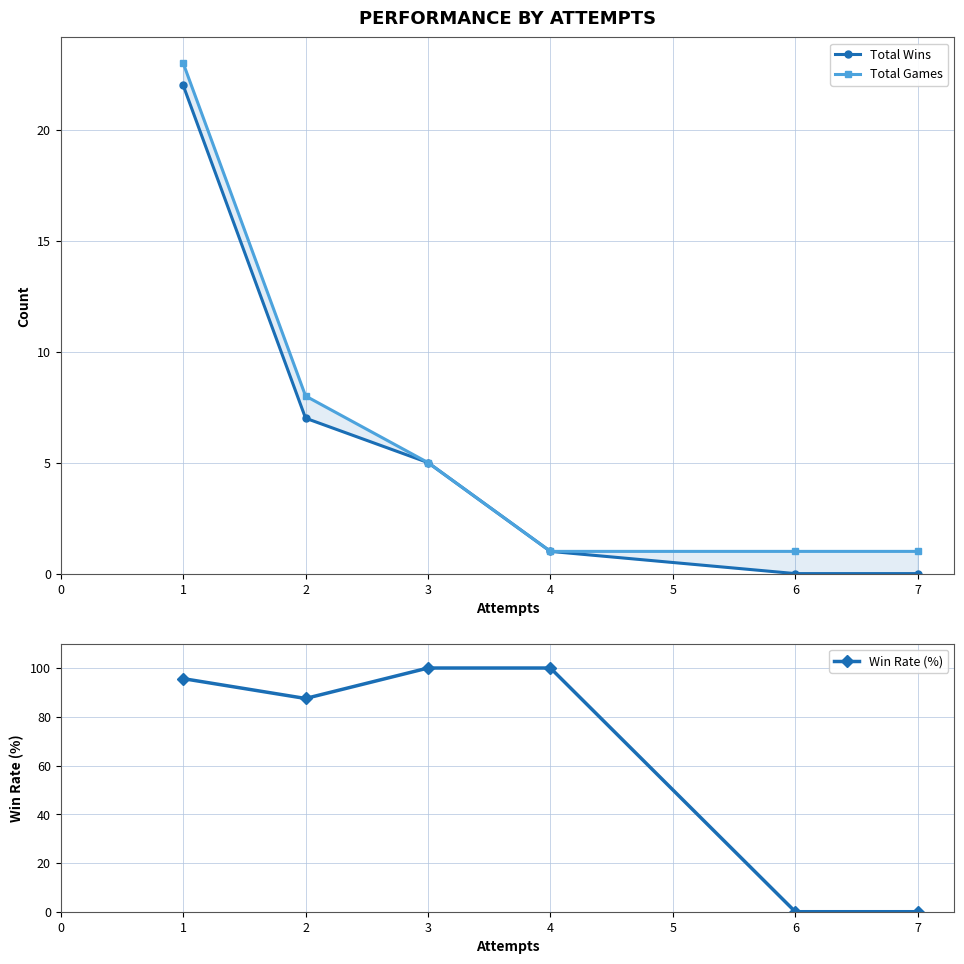

Which series has the widest spread of values?

Win Rate (%)